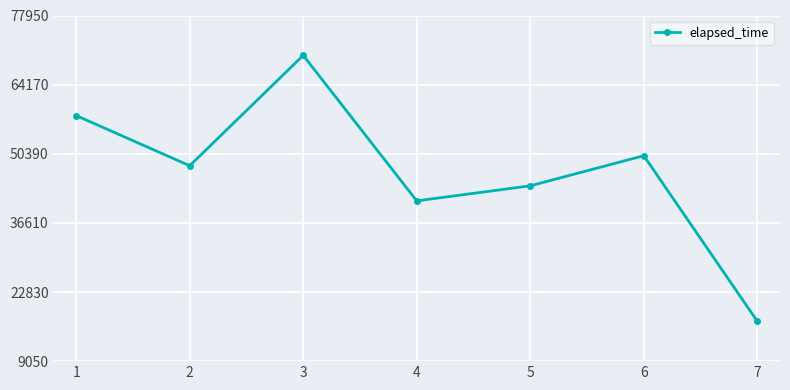

Which label corresponds to the largest value in the chart?

3